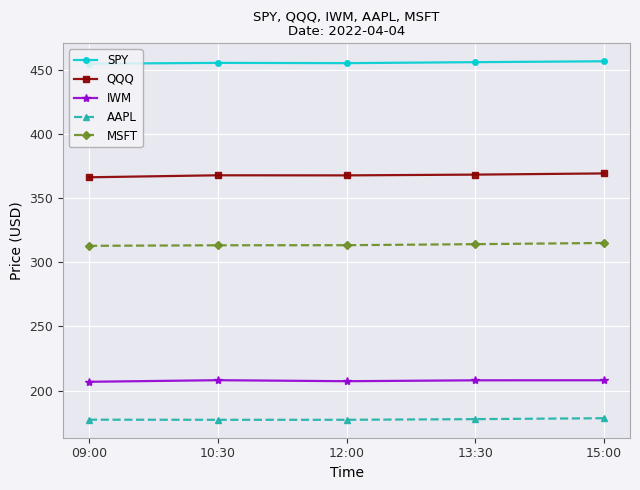

What are all the series names shown in the legend?

SPY, QQQ, IWM, AAPL, MSFT